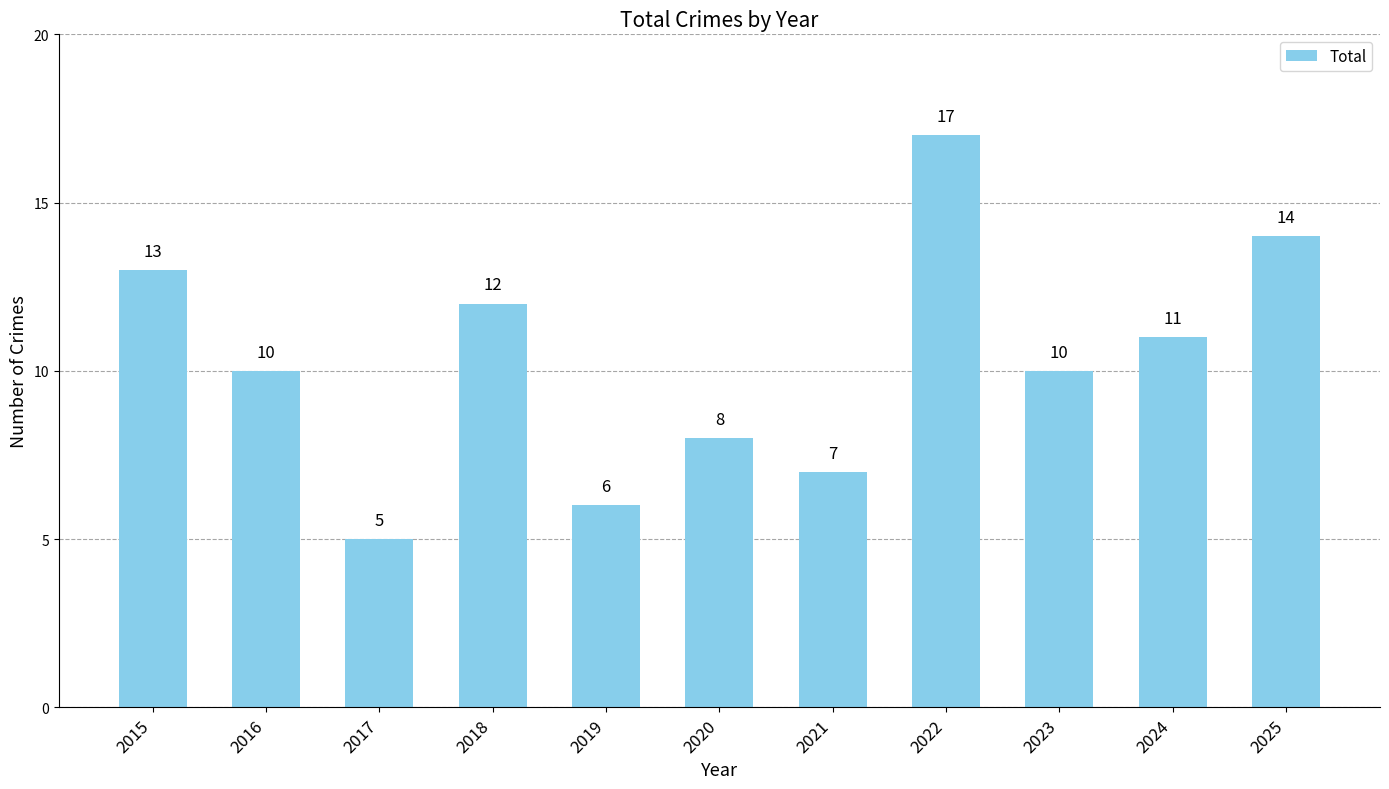

Is it true that the value at 2025 is 25?

False